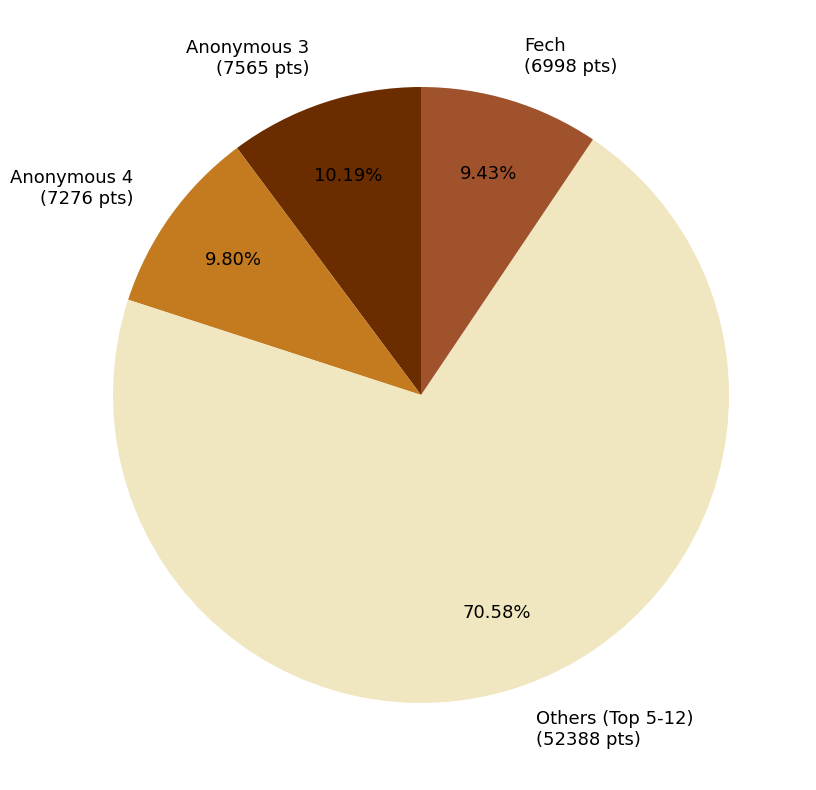

What is the majority slice?

Others (Top 5-12) (52388 pts)